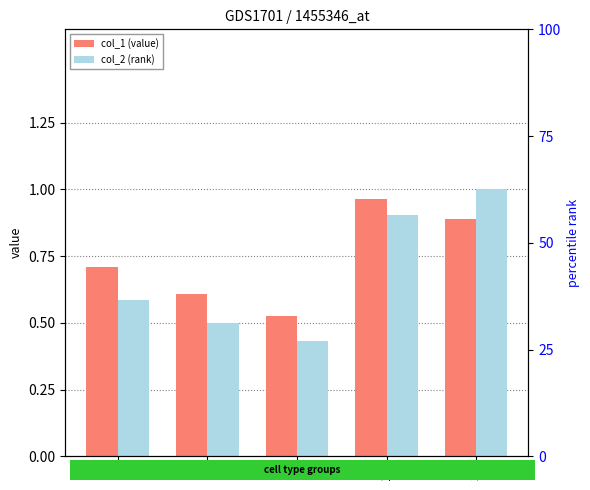

Which category has the lowest value in the col_2 (rank) series?

3